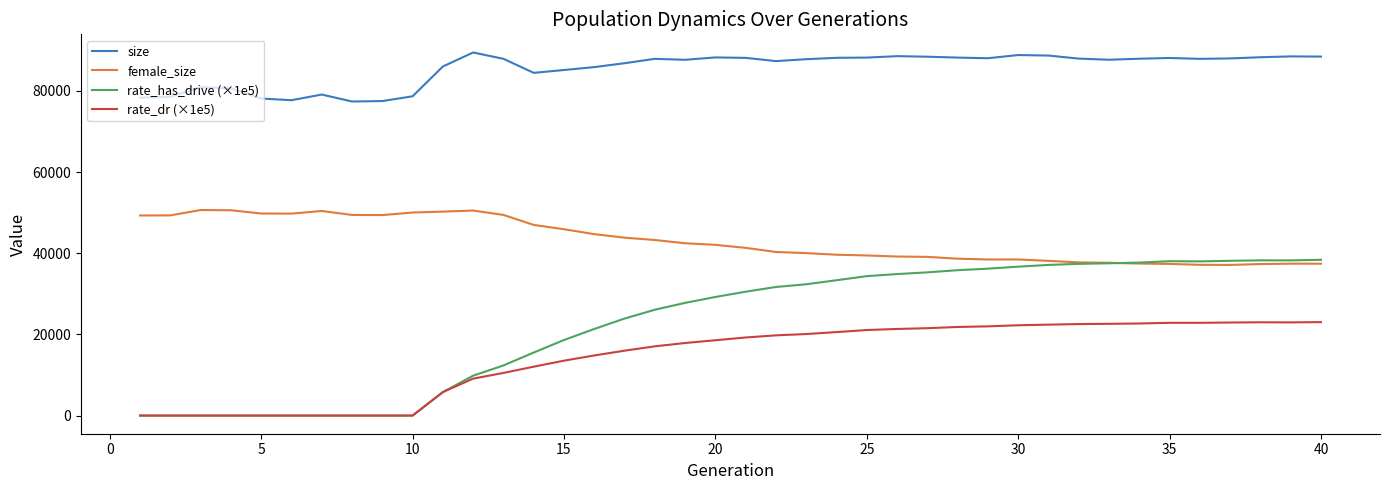

What is the lowest value of the size series?

77397.0